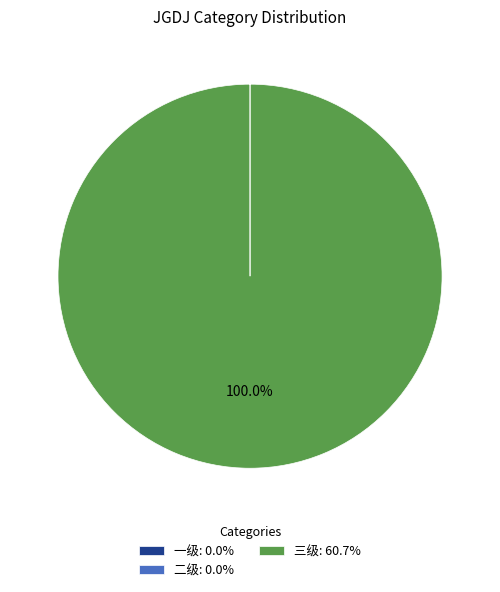

To the nearest percent, what is the difference between the largest and smallest slice percentages?

100%